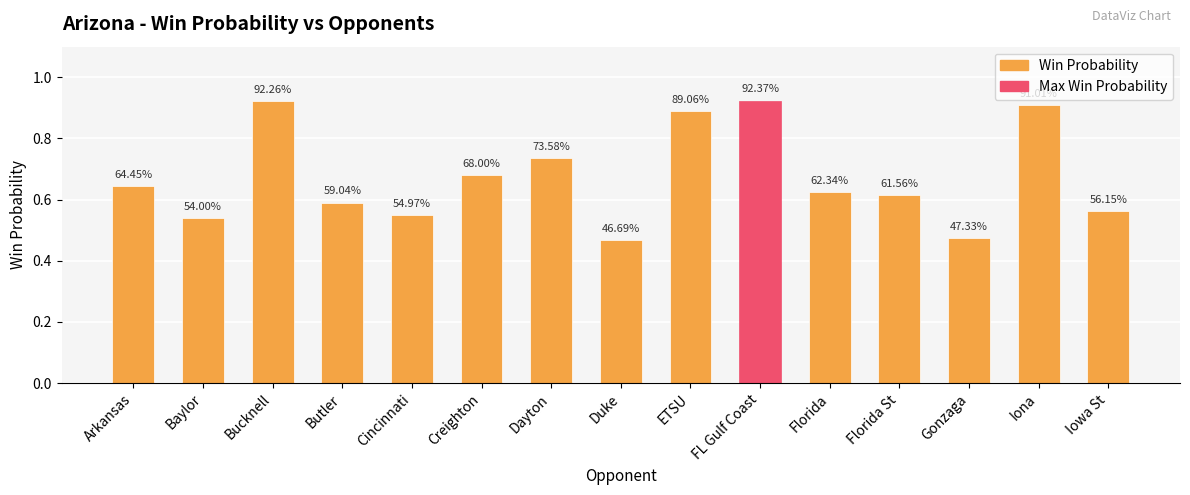

Rank the categories by value from lowest to highest.

Duke, Gonzaga, Baylor, Cincinnati, Iowa St, Butler, Florida St, Florida, Arkansas, Creighton, Dayton, ETSU, Iona, Bucknell, FL Gulf Coast